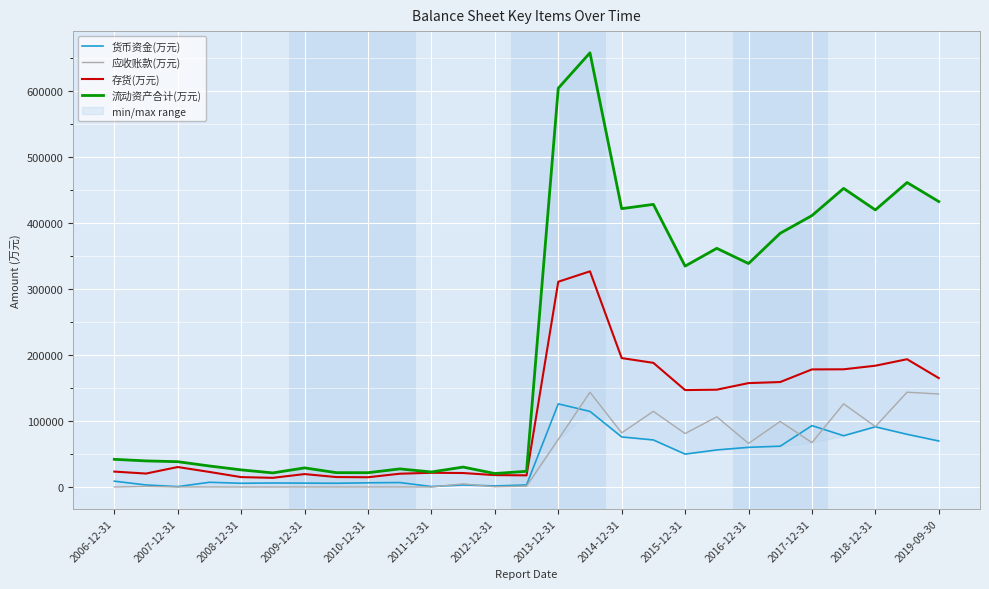

What is the average value of the 流动资产合计(万元) series?

226177